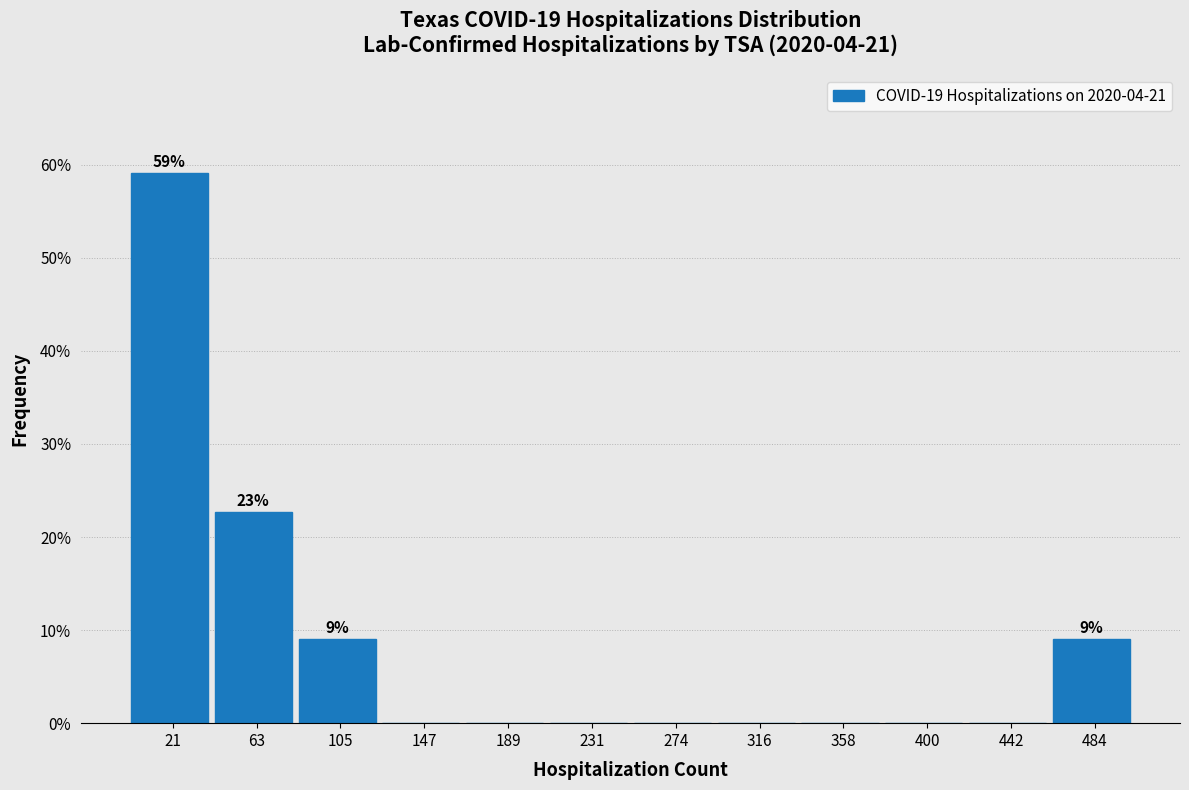

Over which range of the x-axis is the bar tallest?

0 to 40